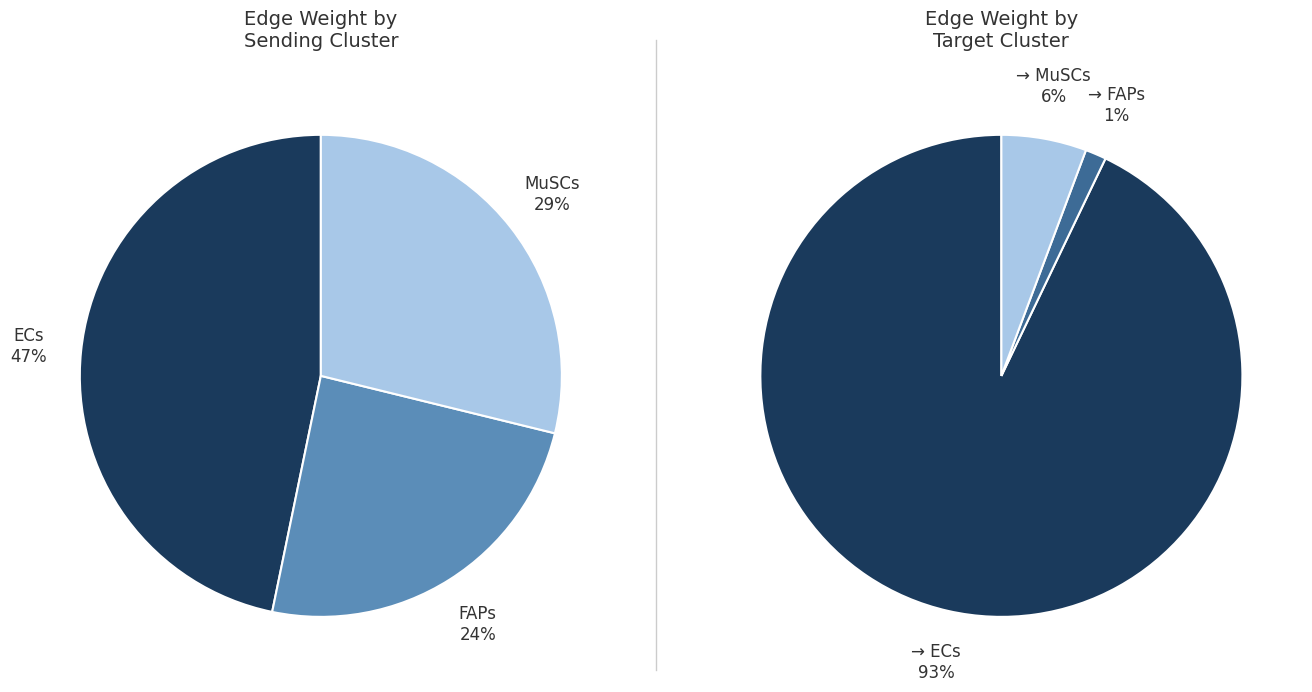

To the nearest percent, what is the difference between the ECs and FAPs slice percentages?

91%